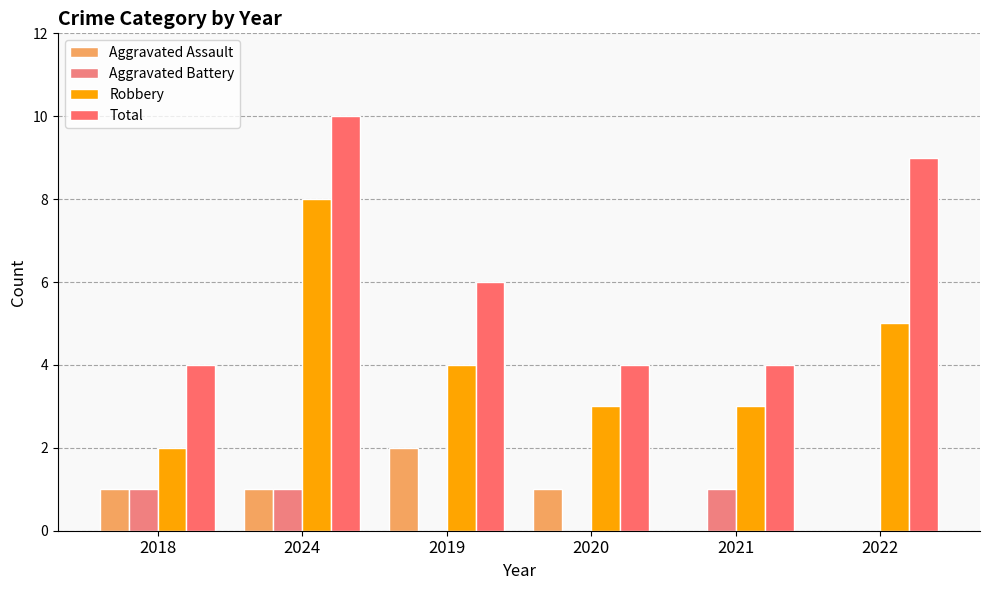

Reading left to right, transcribe all the data shown in this chart.

Aggravated Assault: 1	1	2	1	0	0
Aggravated Battery: 1	1	0	0	1	0
Robbery: 2	8	4	3	3	5
Total: 4	10	6	4	4	9